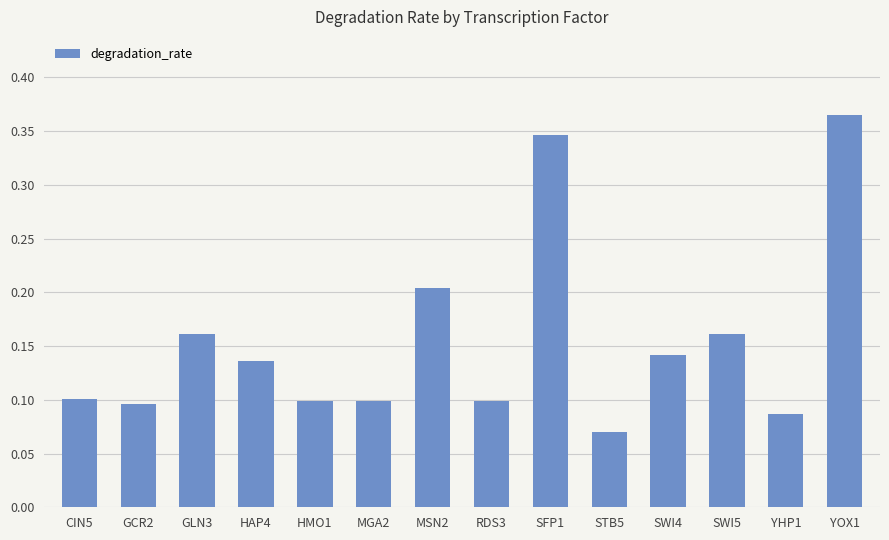

Which label corresponds to the largest value in the chart?

YOX1